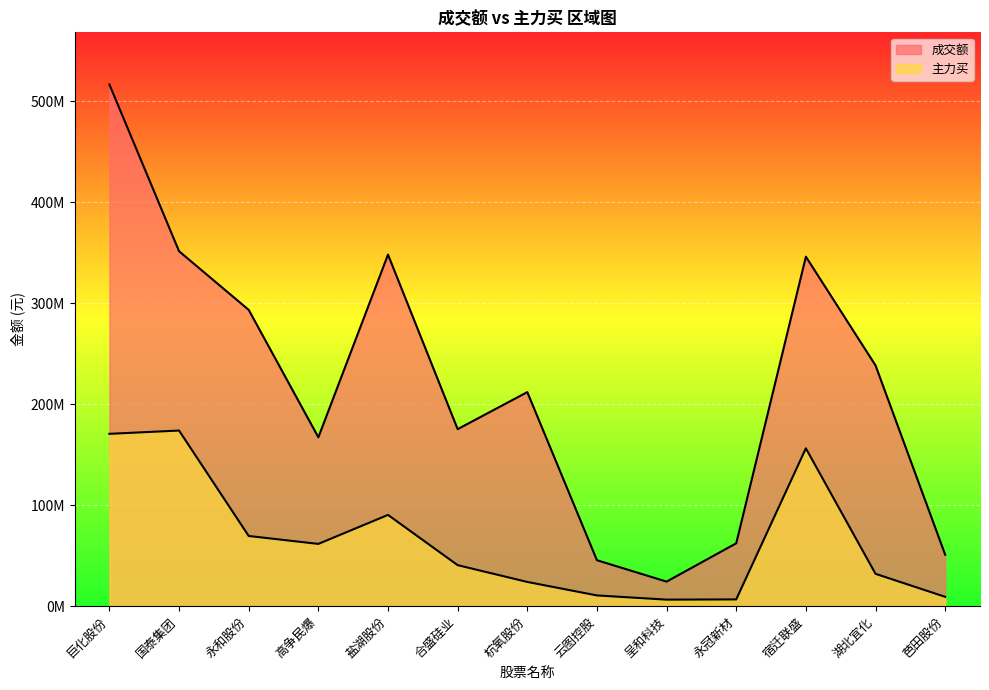

Where is the first local maximum for 成交额?

盐湖股份